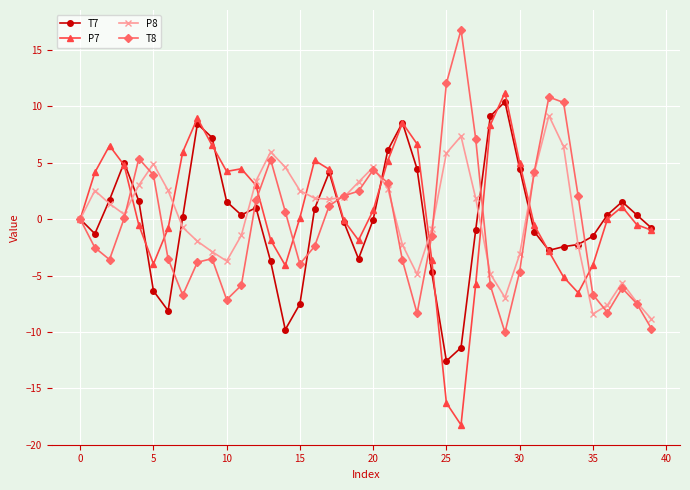

True or false: P8 has more than 1 interior local peaks.

True